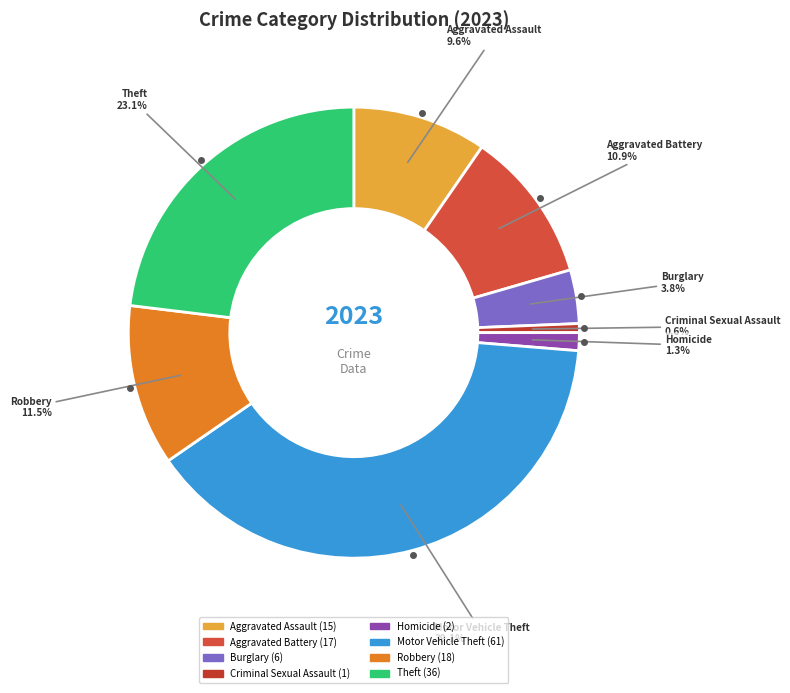

Does any single category account for the majority?

No